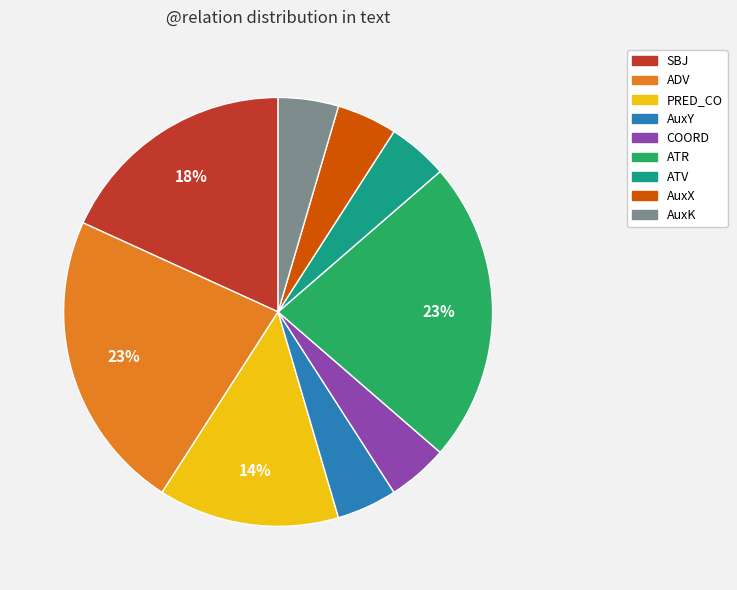

Is there any slice that represents more than half of the pie?

No